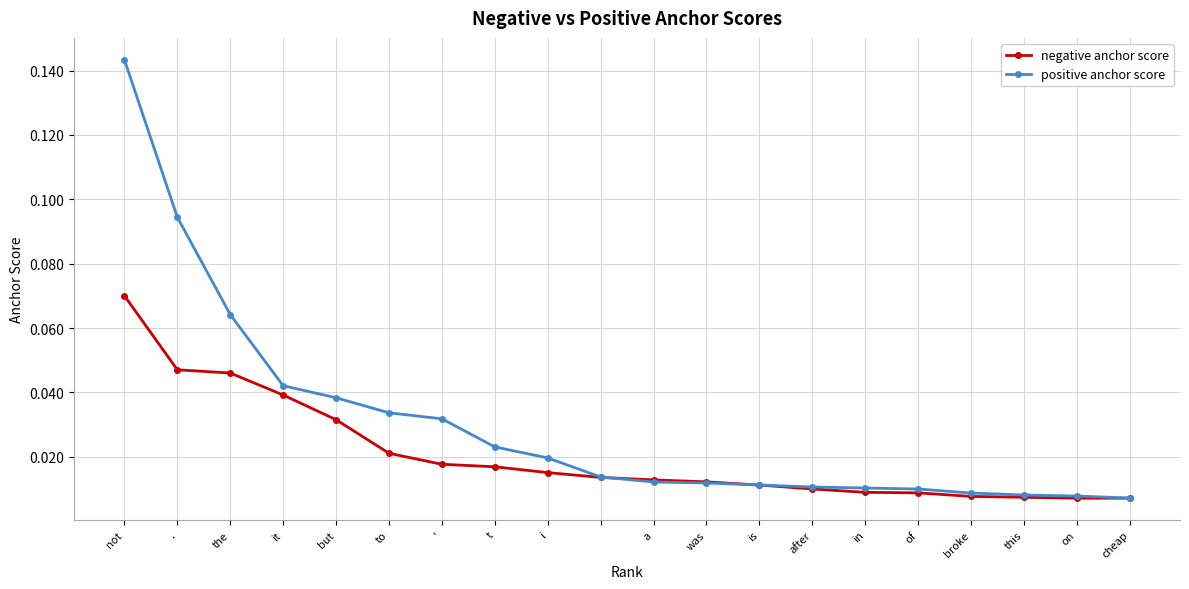

How many negative anchor score values are between 0 and 1?

20